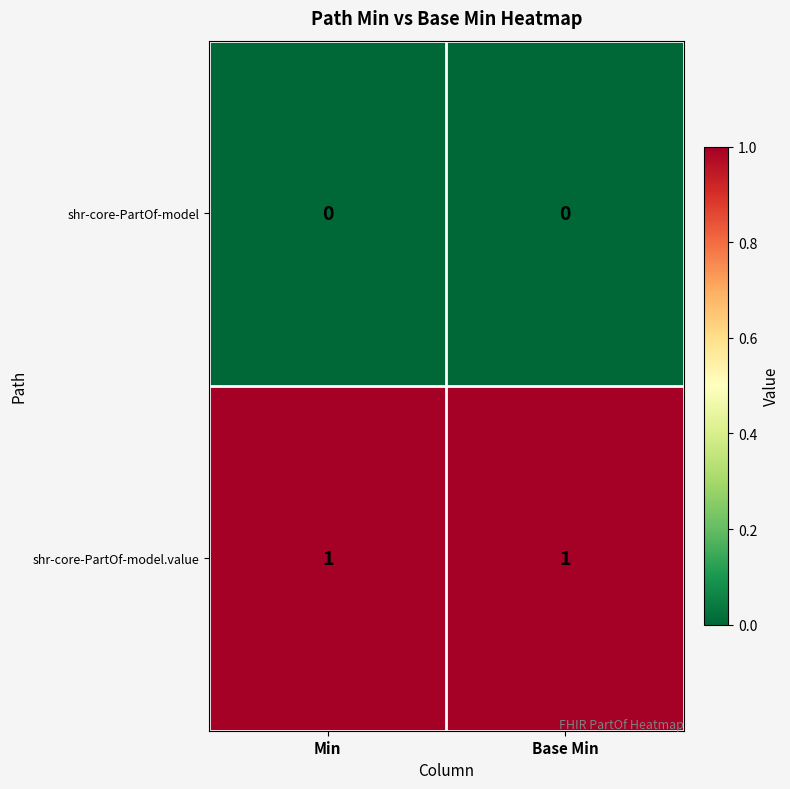

What is the difference between the highest and lowest values at Min?

1